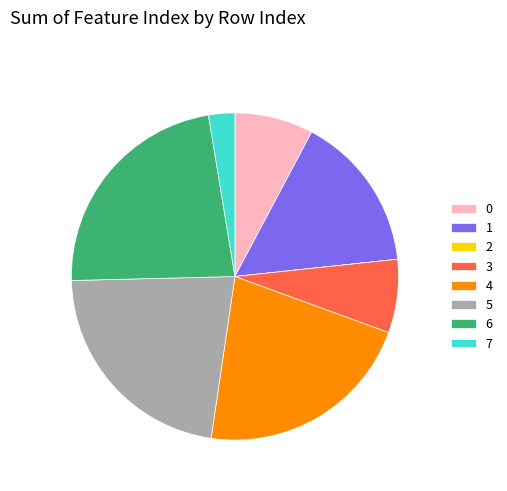

Is there a majority slice in this chart?

No